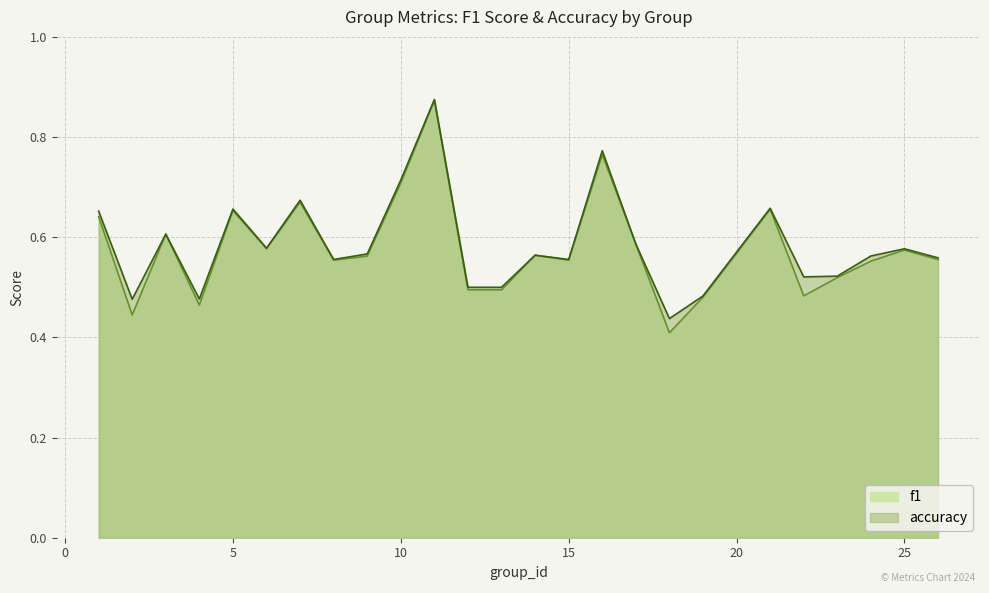

Reading left to right, list all the values displayed in this chart.

f1: 1=0.6	2=0.4	3=0.6	4=0.5	5=0.7	6=0.6	7=0.7	8=0.6	9=0.6	10=0.7	11=0.9	12=0.5	13=0.5	14=0.6	15=0.6	16=0.8	17=0.6	18=0.4	19=0.5	21=0.7	22=0.5	23=0.5	24=0.6	25=0.6	26=0.6
accuracy: 1=0.7	2=0.5	3=0.6	4=0.5	5=0.7	6=0.6	7=0.7	8=0.6	9=0.6	10=0.7	11=0.9	12=0.5	13=0.5	14=0.6	15=0.6	16=0.8	17=0.6	18=0.4	19=0.5	21=0.7	22=0.5	23=0.5	24=0.6	25=0.6	26=0.6